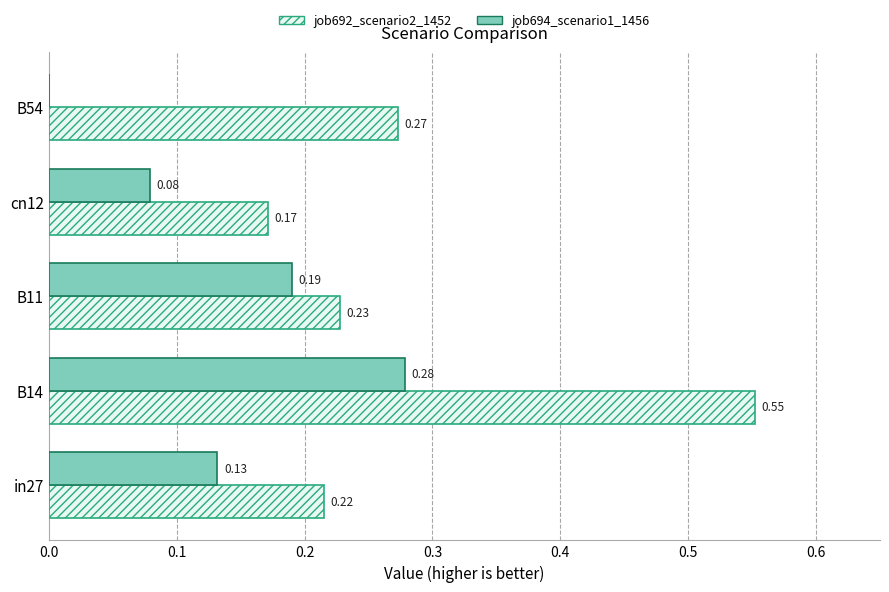

Which series has the largest range (max minus min)?

job692_scenario2_1452